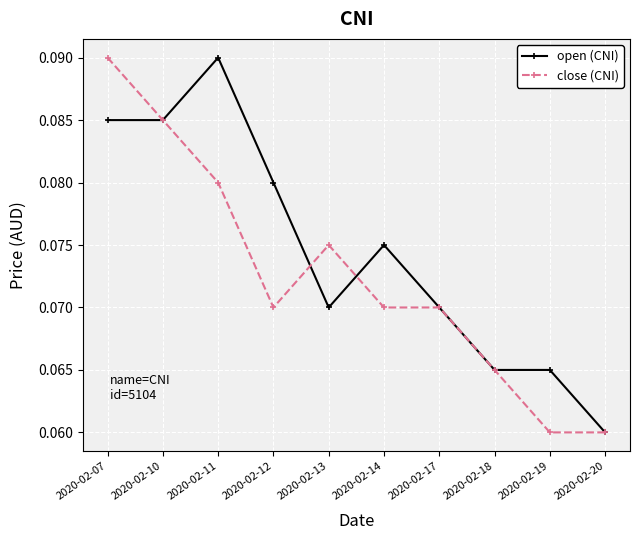

Which category has the highest value in the close (CNI) series?

2020-02-07